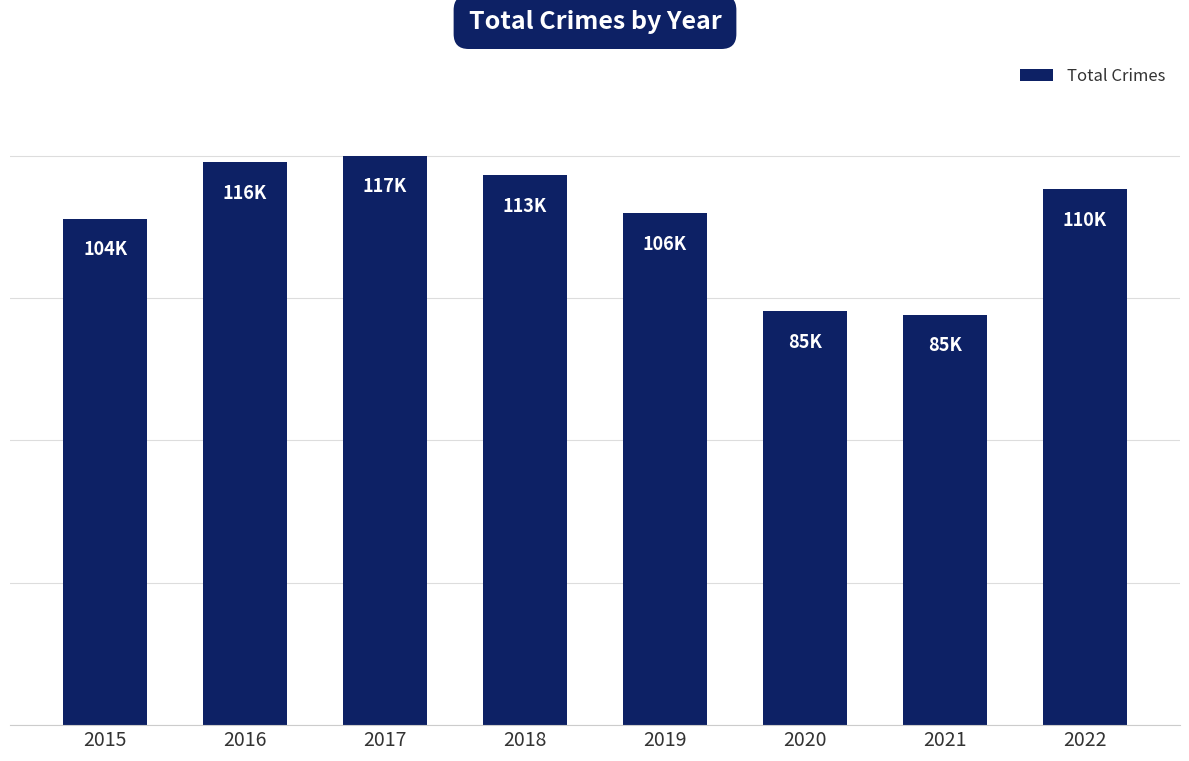

Does the chart contain any negative values?

No